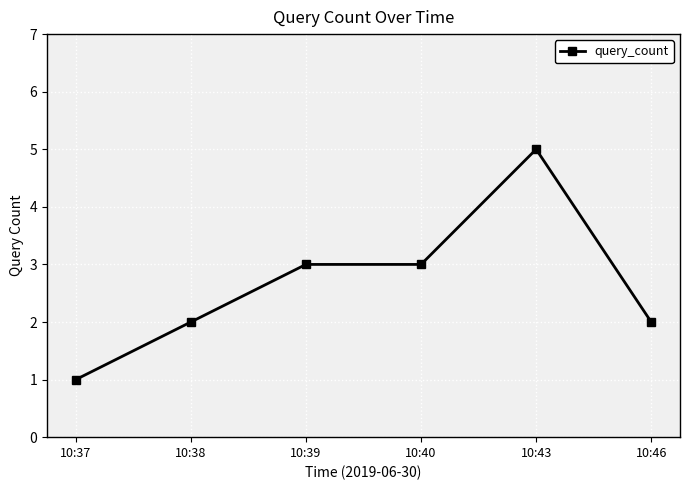

How many distinct data groups are displayed?

1